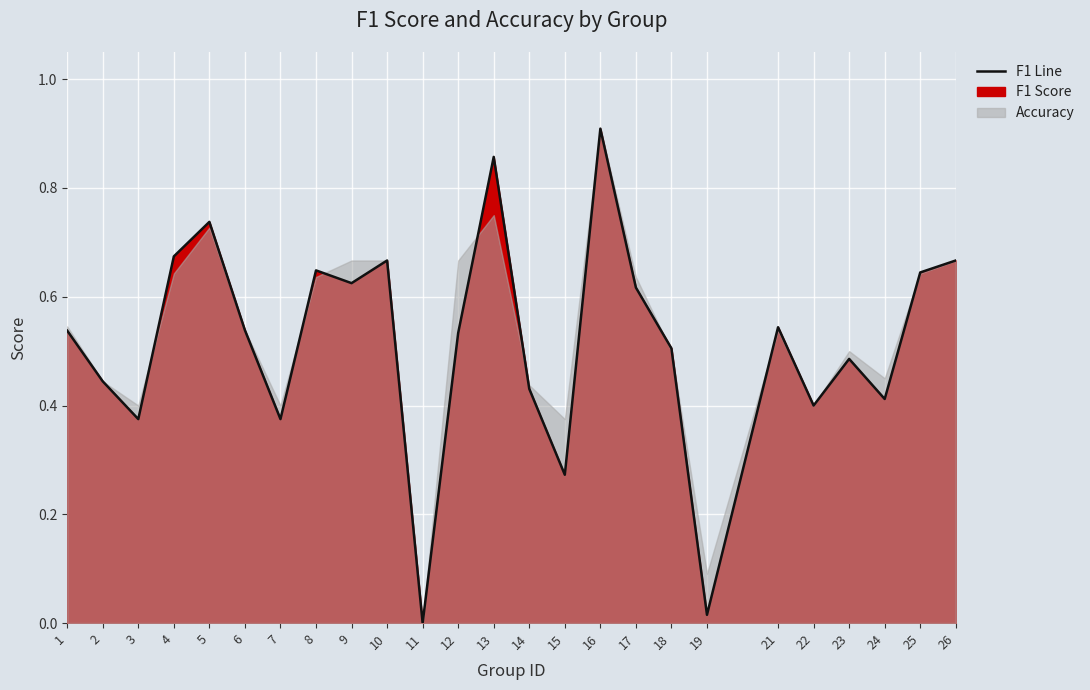

List the labels in order of value, smallest first.

11, 19, 15, 3, 7, 22, 24, 14, 2, 23, 18, 12, 1, 6, 21, 17, 9, 25, 8, 10, 26, 4, 5, 13, 16